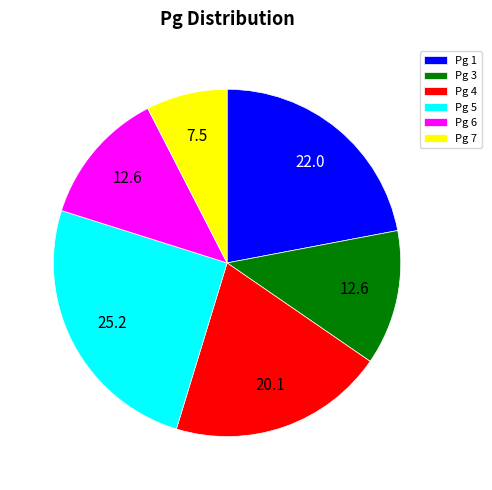

The Pg 7 slice represents 13% of the pie. True or false?

False